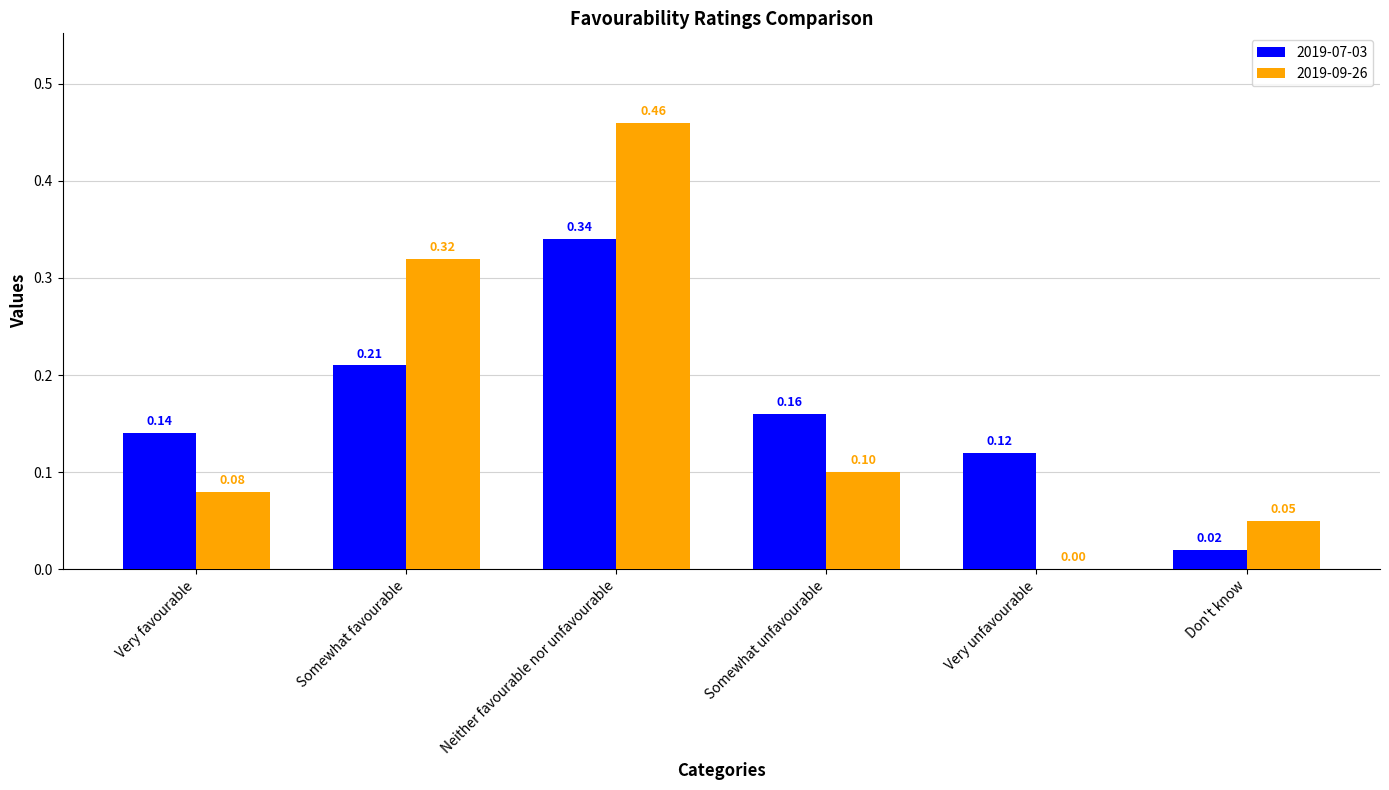

Is the value of 2019-07-03 at Somewhat favourable greater than the value of 2019-09-26 at Somewhat unfavourable?

Yes